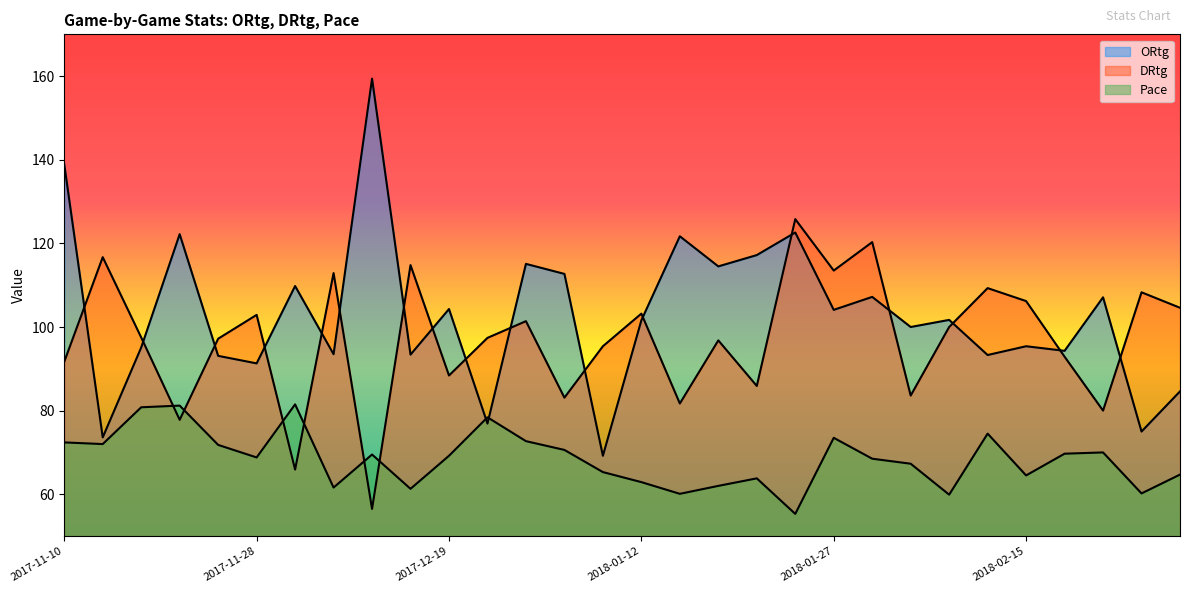

Where do ORtg and Pace first cross each other?

2017-12-19 and 2017-12-30